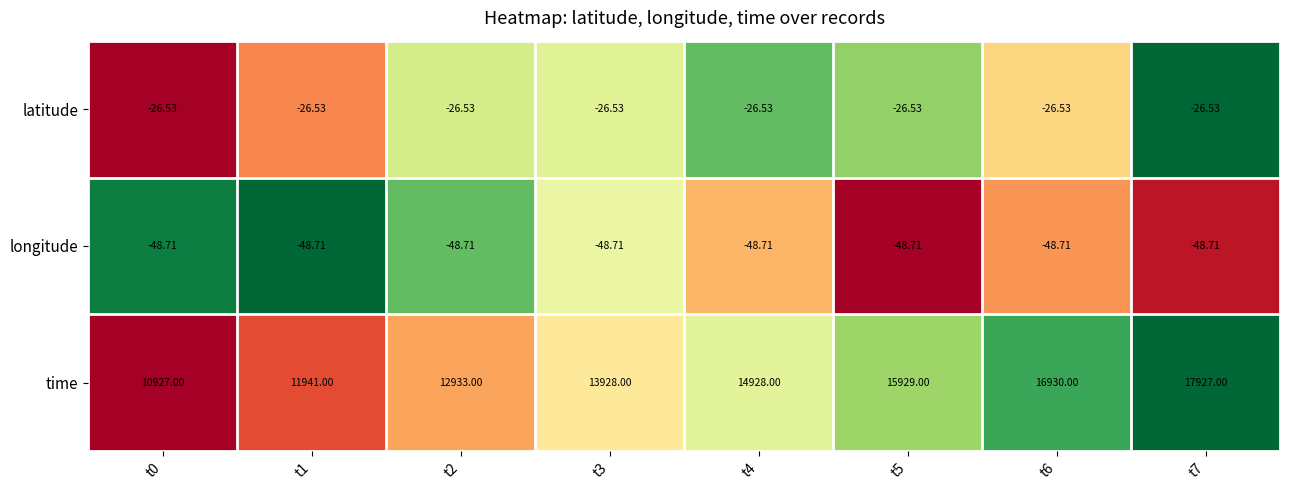

Rank the series at t1 from highest to lowest value.

time, latitude, longitude